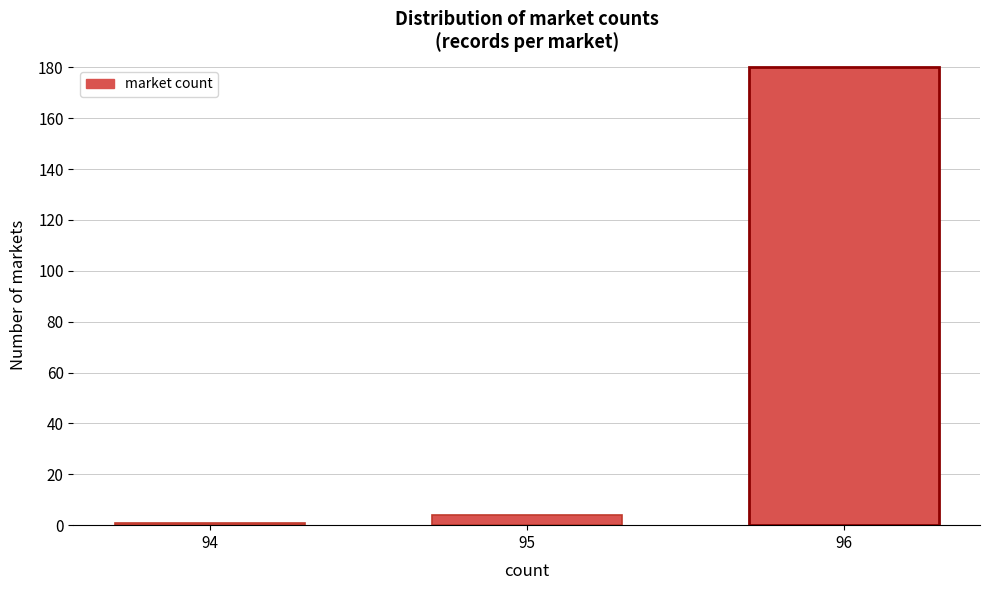

Reading right to left, transcribe all the data shown in this chart.

180	4	1